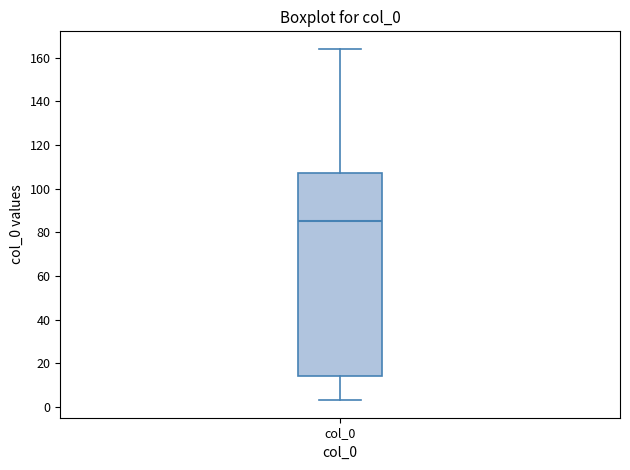

Transcribe this box plot: give where the median line is, the range the box spans, and where the two whiskers end, as read against the y-axis. The values are not printed on the chart, so give them approximately, as read against the axis.

median 86, box 14 to 108, whiskers 4 to 164